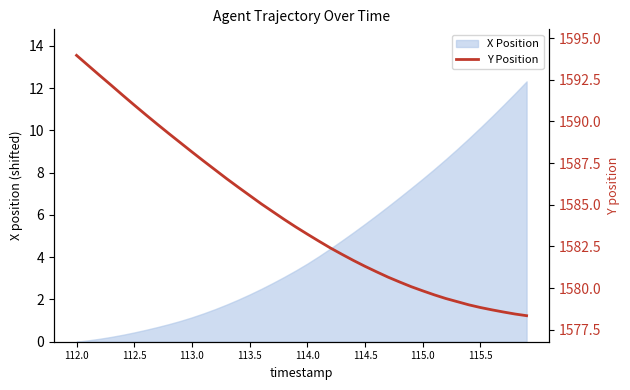

What is the highest value of the X Position series?

12.3